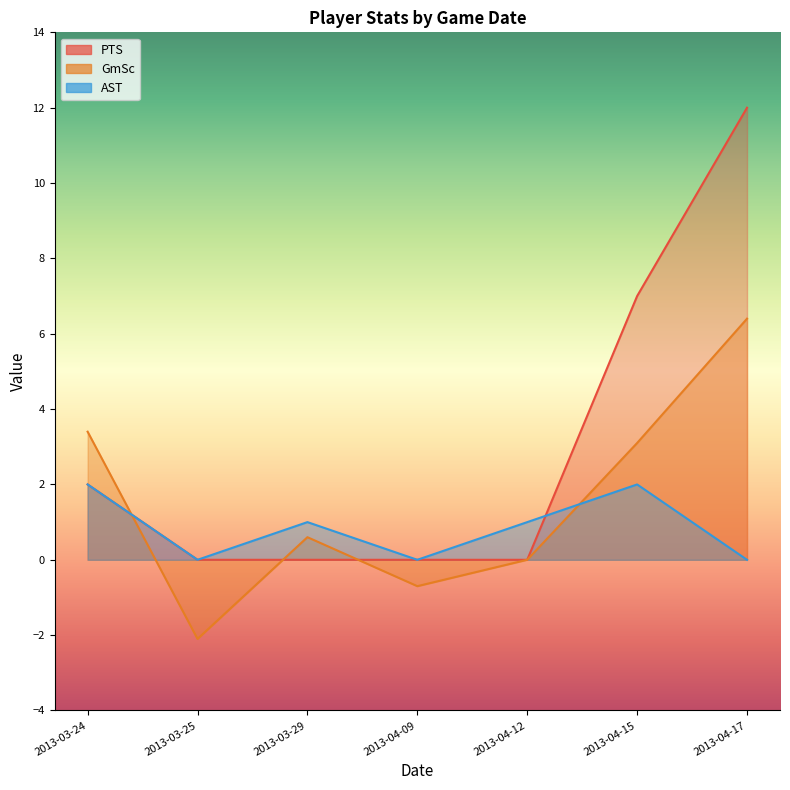

What is the difference between the GmSc values at 2013-03-29 and 2013-04-15?

2.5